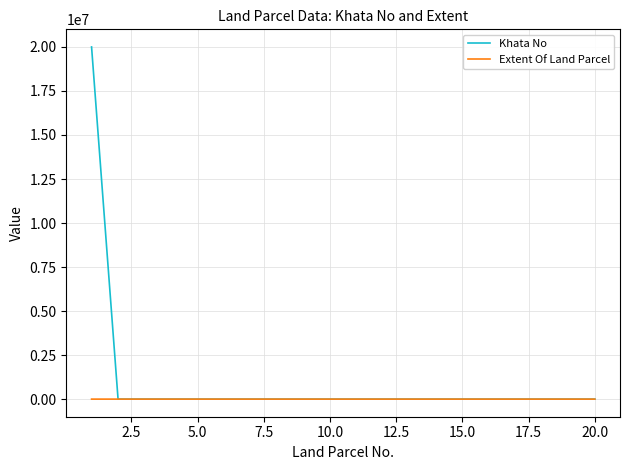

Which series has the widest spread of values?

Khata No